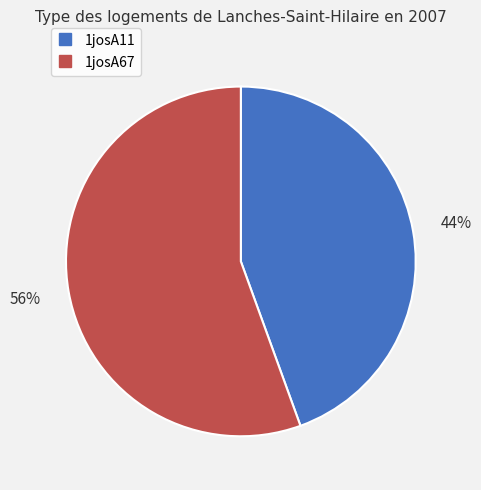

To the nearest percent, what percentage of the pie is 1josA11?

44%